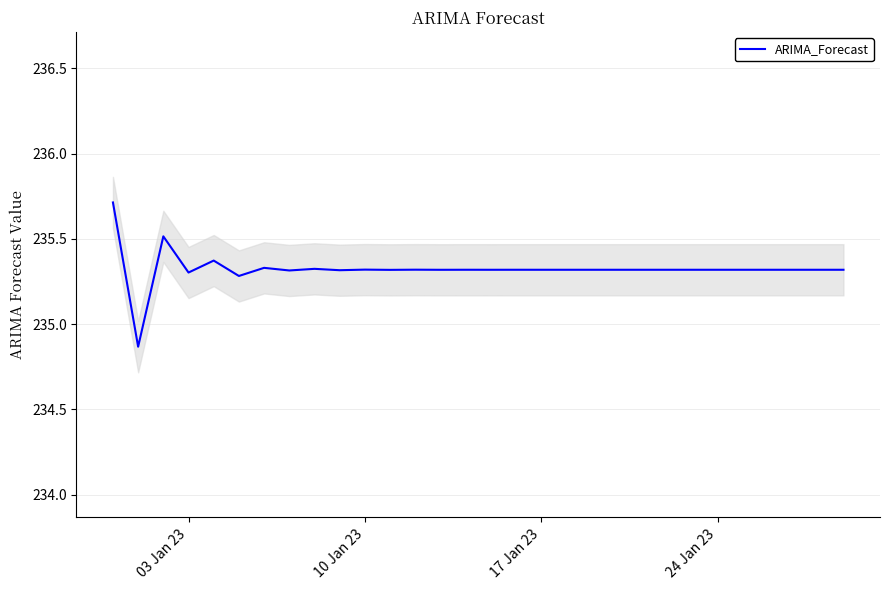

At which label does the data first exceed 235?

03 Jan 23